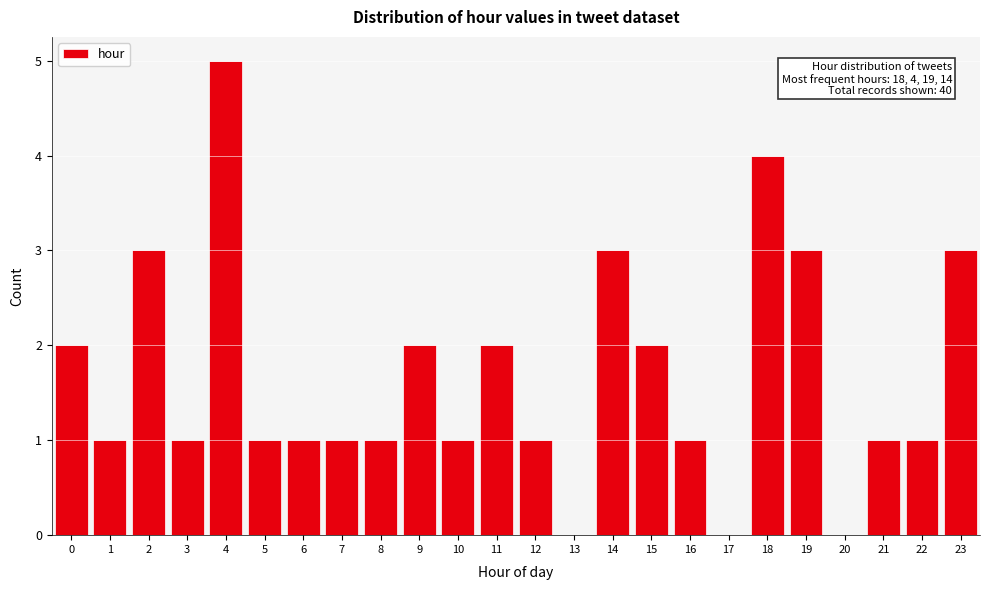

Reading left to right, transcribe all the data shown in this chart.

0=2	1=1	2=3	3=1	4=5	5=1	6=1	7=1	8=1	9=2	10=1	11=2	12=1	13=0	14=3	15=2	16=1	17=0	18=4	19=3	20=0	21=1	22=1	23=3